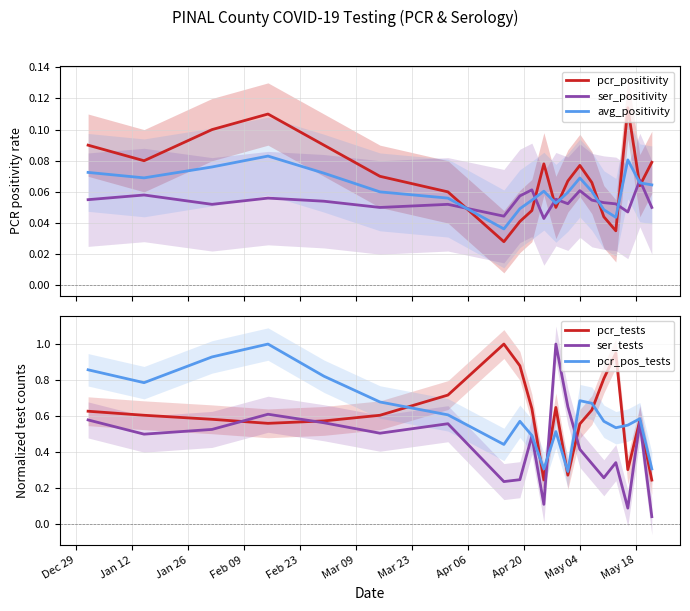

How many times do ser_positivity and pcr_positivity cross each other?

8